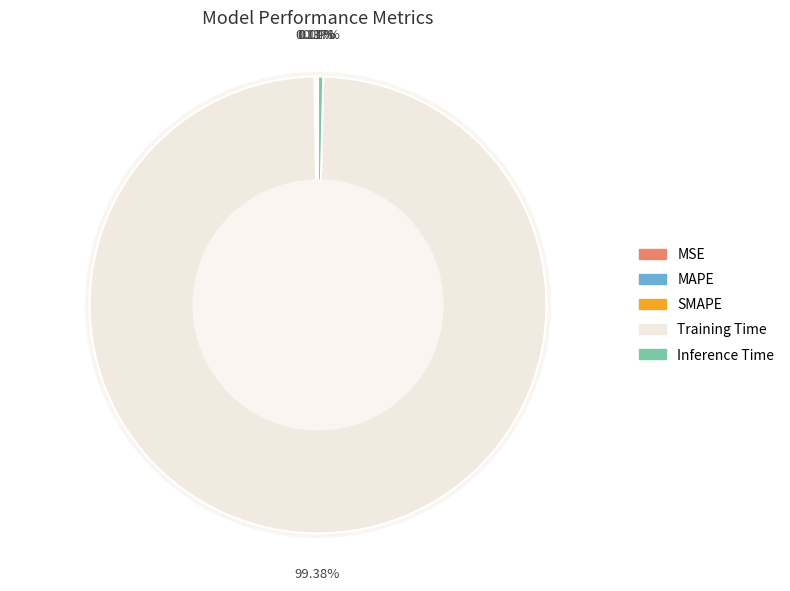

Which category has the biggest portion of the pie?

Training Time